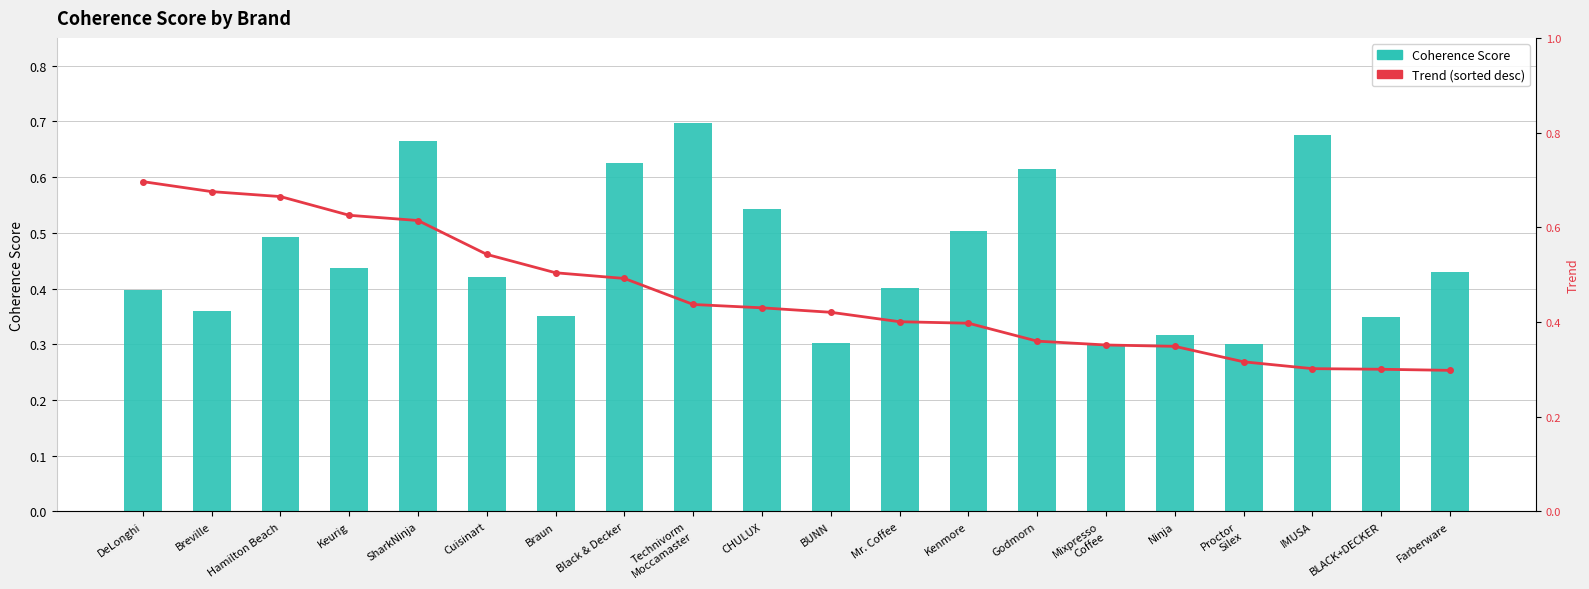

What is the difference between the maximum and minimum values in the Coherence Score series?

0.4